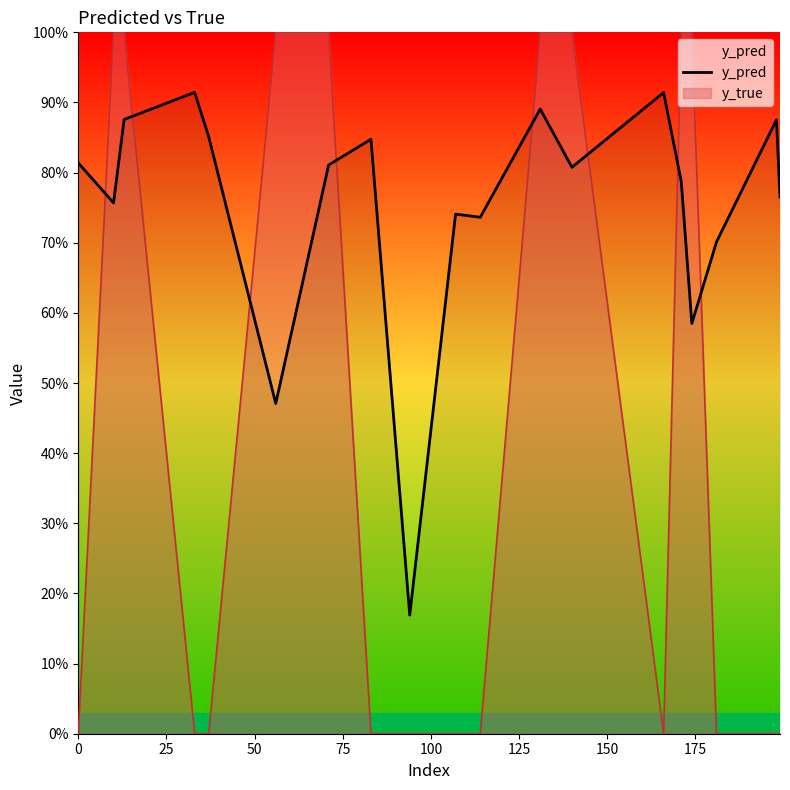

Reading left to right, what are all the values shown in this chart?

0.8	0.8	0.9	0.9	0.9	0.5	0.8	0.8	0.2	0.7	0.7	0.9	0.8	0.9	0.8	0.6	0.7	0.9	0.8